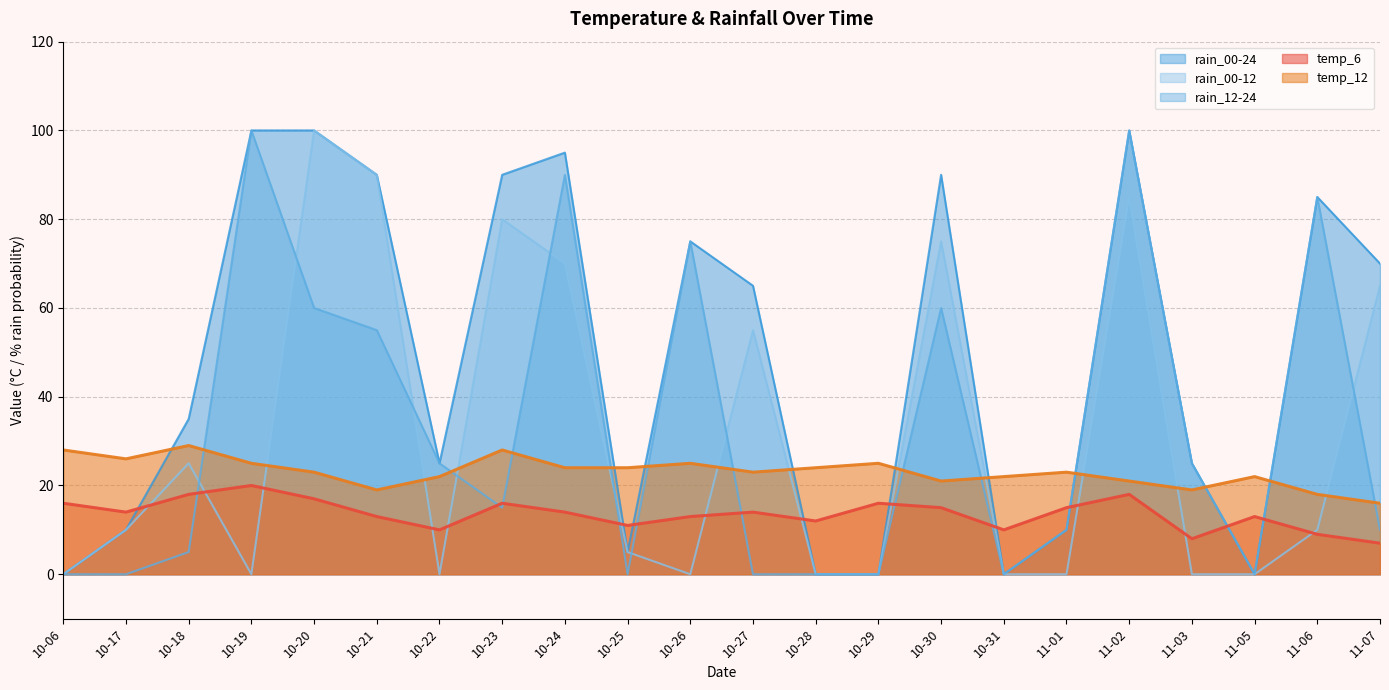

At which category does rain_00-12 reach its first local valley?

10-19